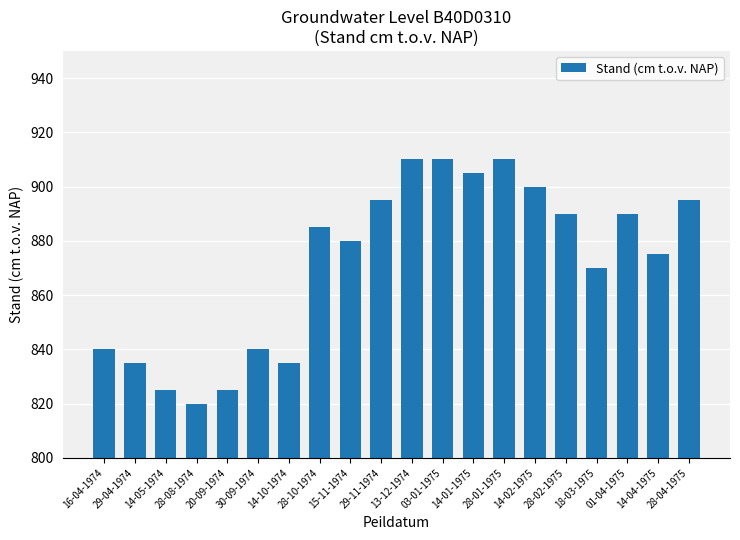

Does the chart contain any negative values?

No